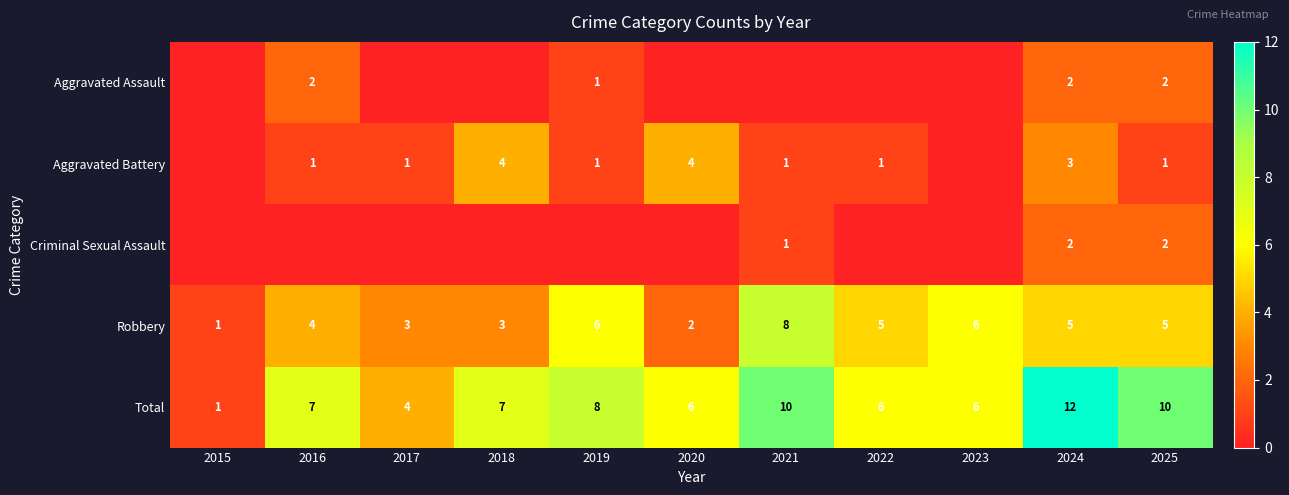

True or false: Total has a value of 9 at 2023.

False